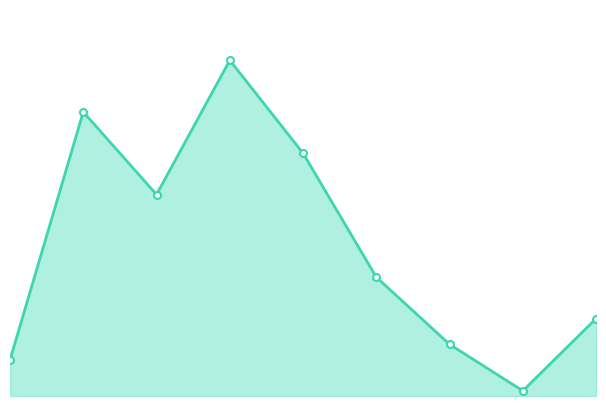

Does the chart have visible grid lines?

No